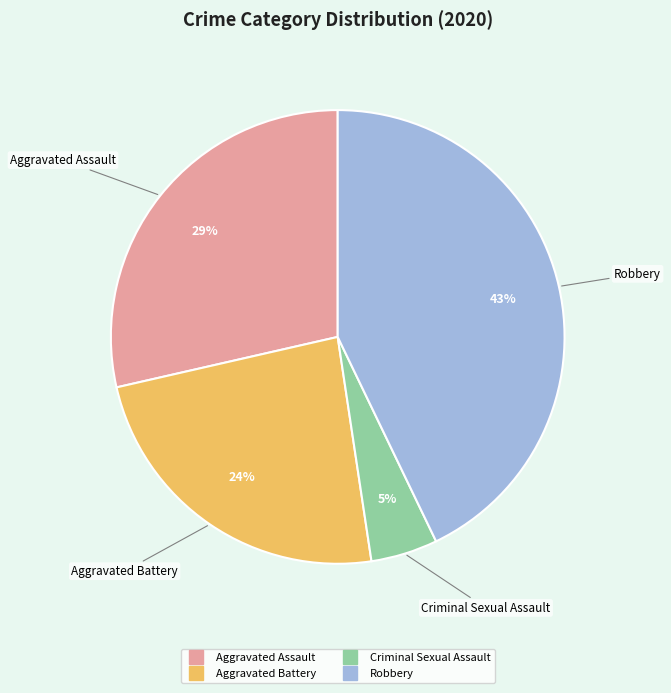

To the nearest percent, what is the average slice percentage?

25%